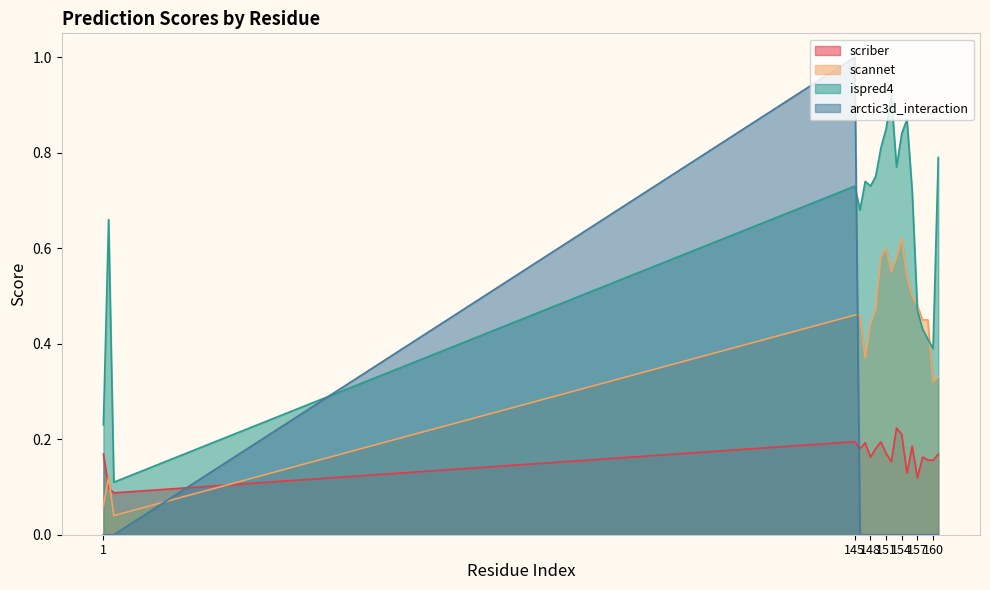

Rank the categories by arctic3d_interaction value from highest to lowest.

145, 1, 2, 3, 146, 147, 148, 149, 150, 151, 152, 153, 154, 155, 156, 157, 158, 159, 160, 161